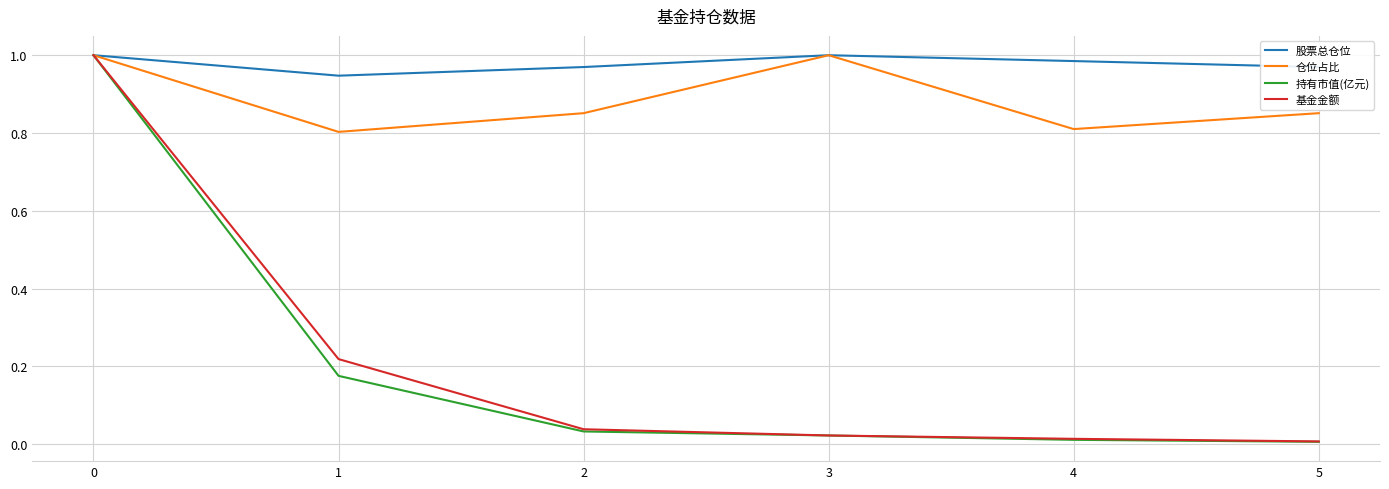

What is the difference between the second highest and minimum values in the 股票总仓位 series?

0.1